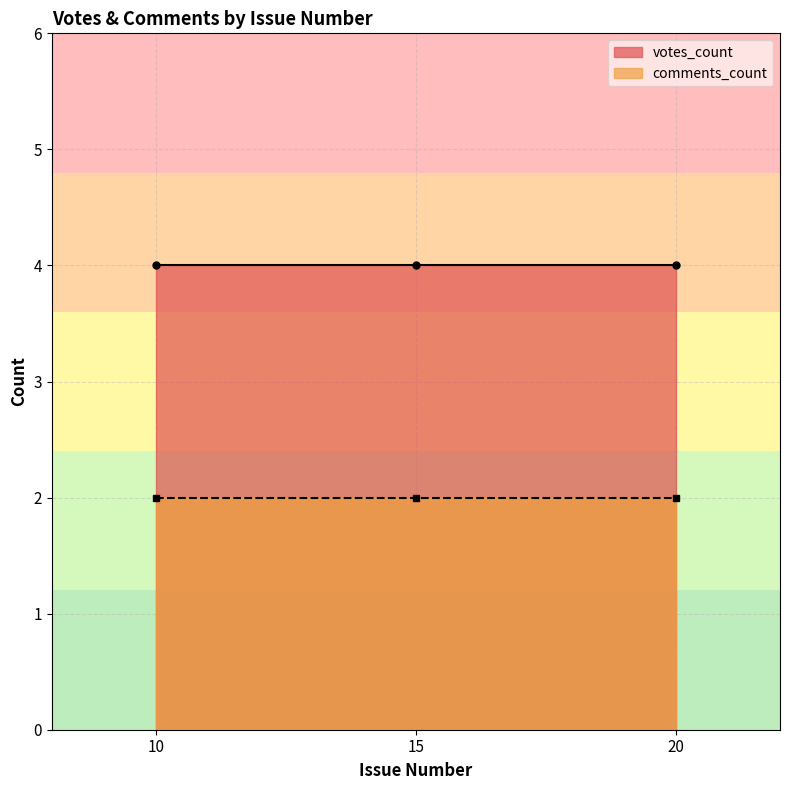

Which series has the largest range (max minus min)?

votes_count